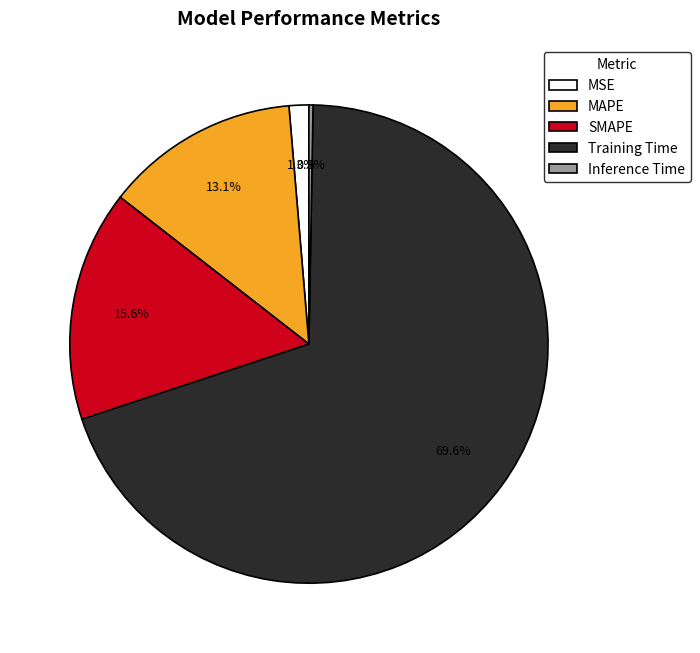

The MSE slice represents 1% of the pie. True or false?

True